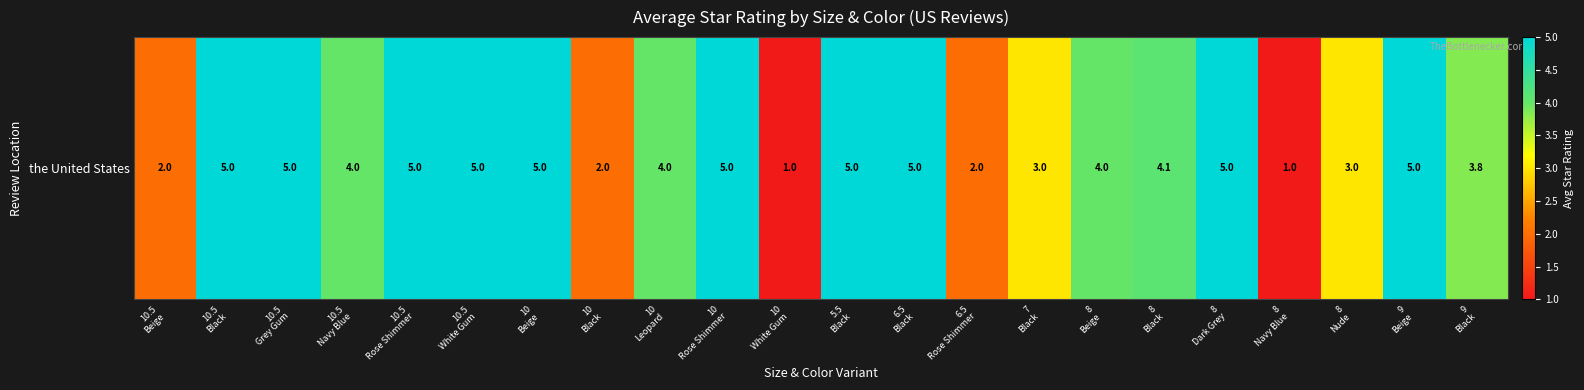

What is the minimum value shown in the chart?

1.0